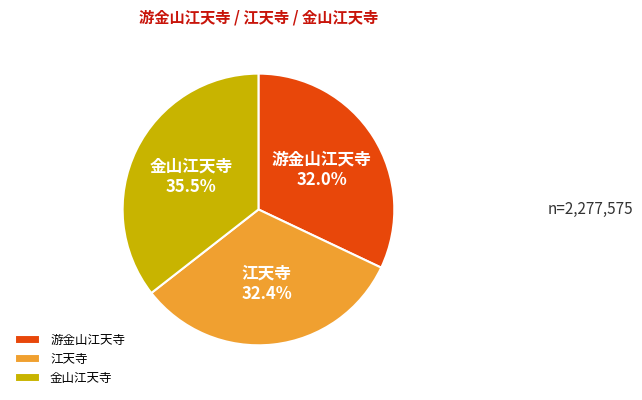

Does 江天寺 account for over 50% of the chart?

No